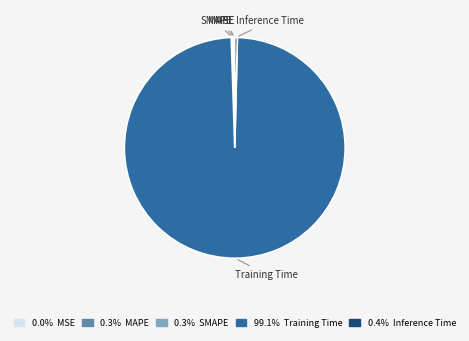

Which slice represents more than half of the pie?

Training Time